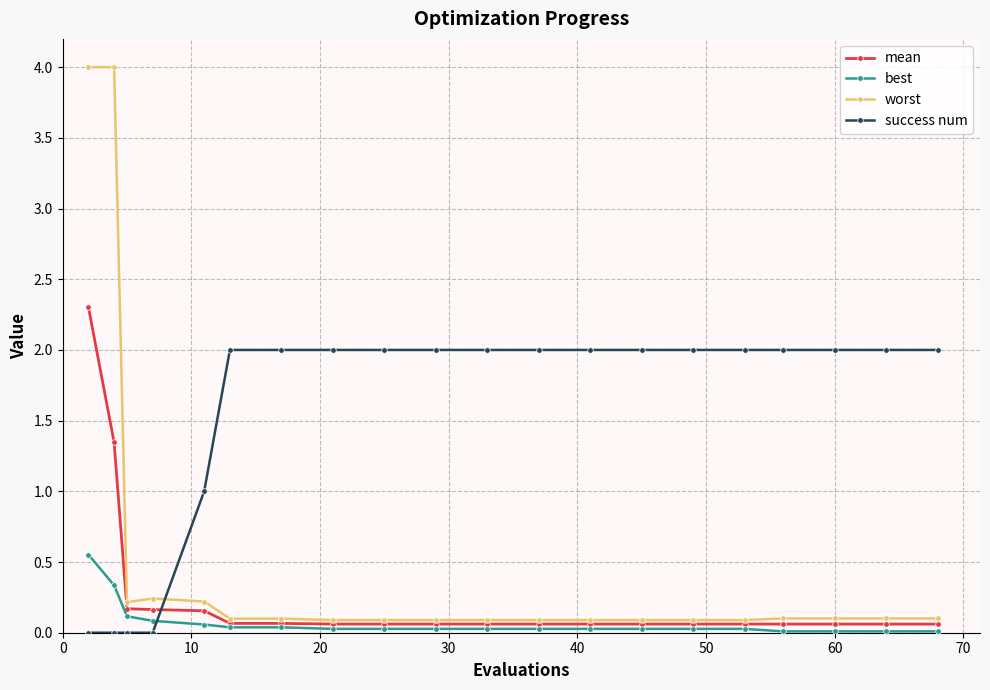

What is the difference between the maximum and minimum values in the worst series?

3.9